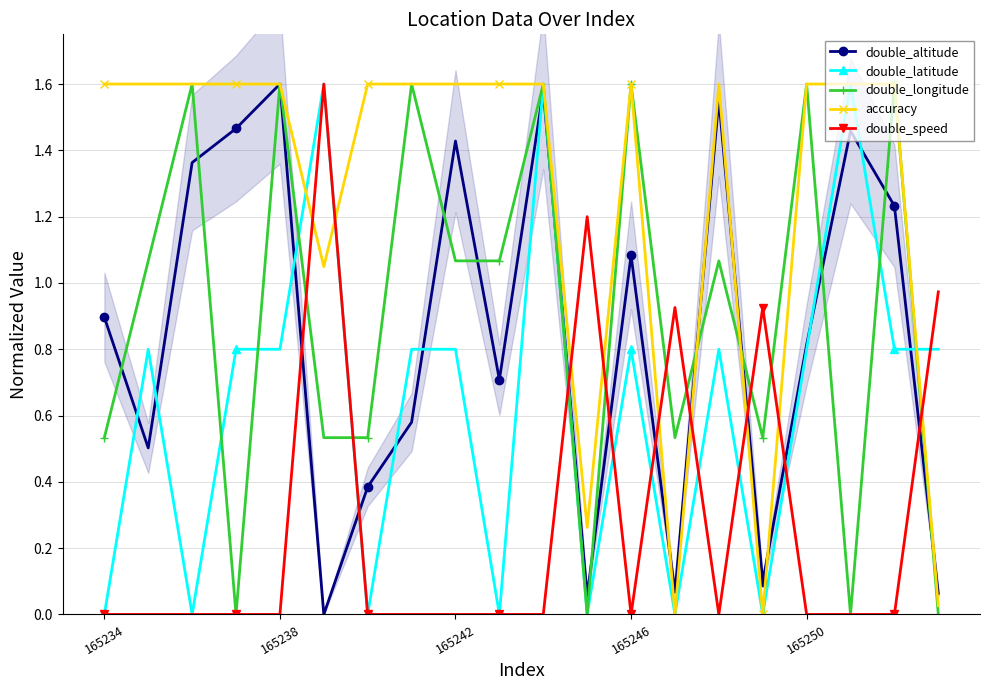

At which label does accuracy first exceed 1?

165234